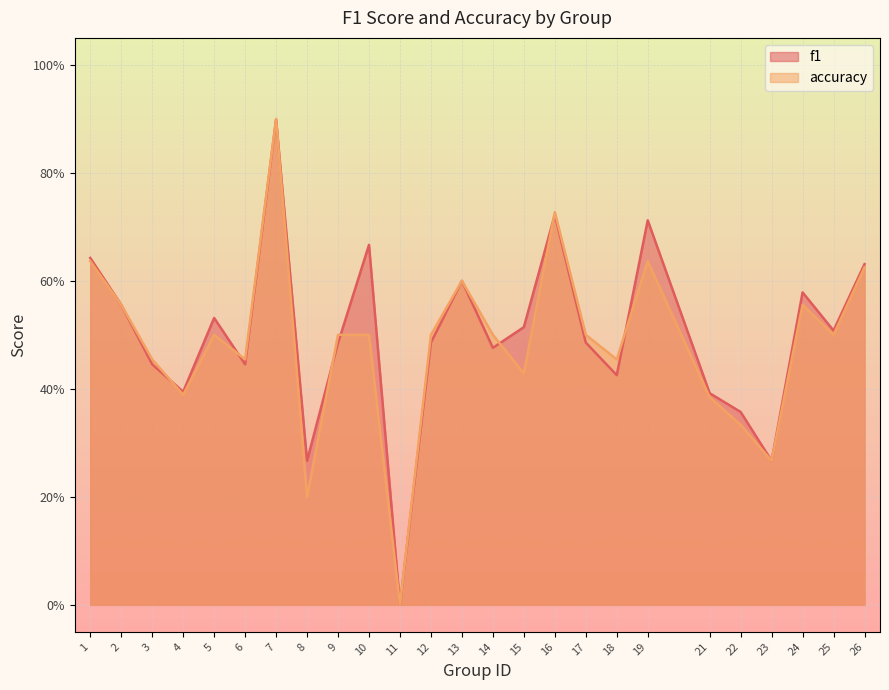

Which series has the largest total across all categories?

f1